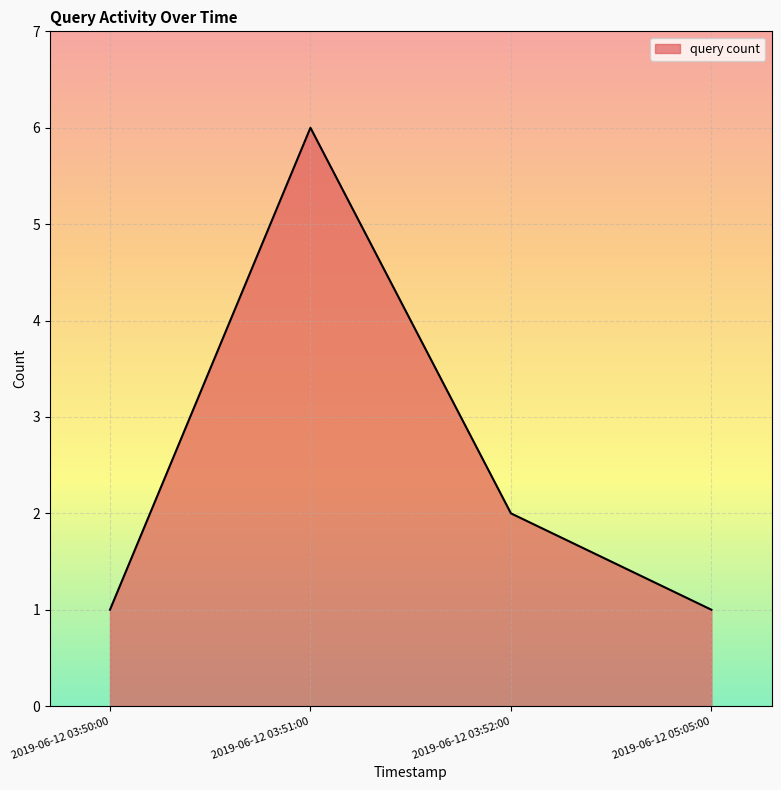

What is the approximate value at 2019-06-12 03:50:00?

1